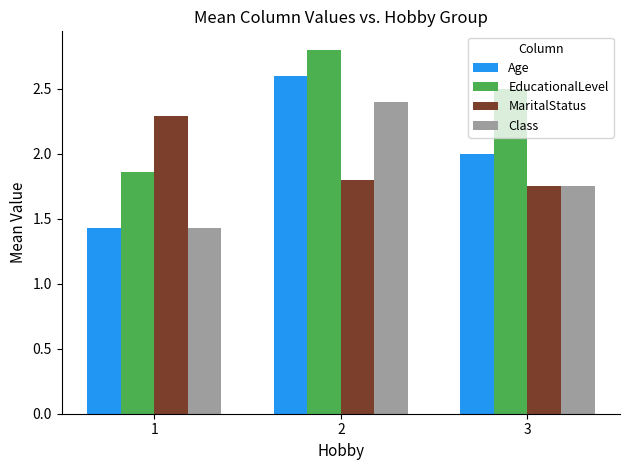

What is the difference between the MaritalStatus values at 1 and 3?

0.5